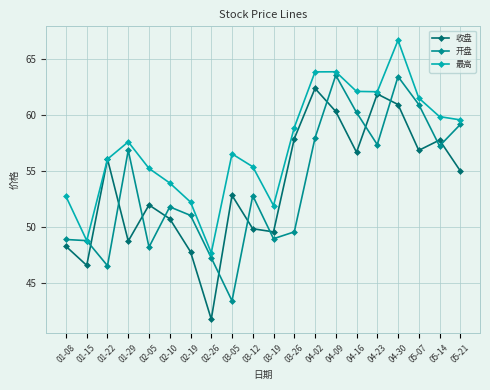

How many values in the 收盘 series exceed 55?

10